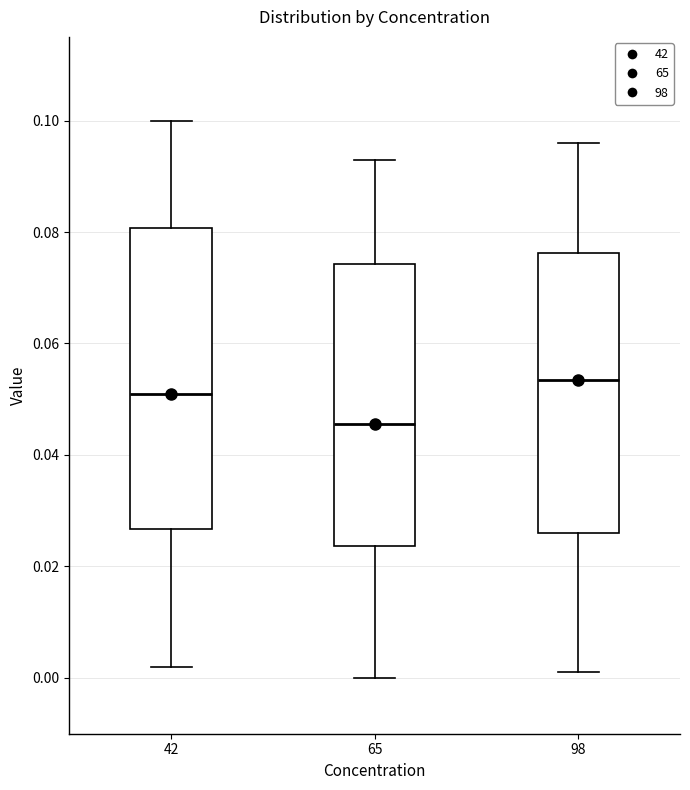

Reading left to right, transcribe this box plot: for each box, give where its median line is, the range the box spans, and where its two whiskers end, as read against the y-axis. The values are not printed on the chart, so give them approximately, as read against the axis.

42: median 0.052, box 0.026 to 0.080, whiskers 0.002 to 0.100
65: median 0.046, box 0.024 to 0.074, whiskers 0.000 to 0.094
98: median 0.054, box 0.026 to 0.076, whiskers 0.002 to 0.096